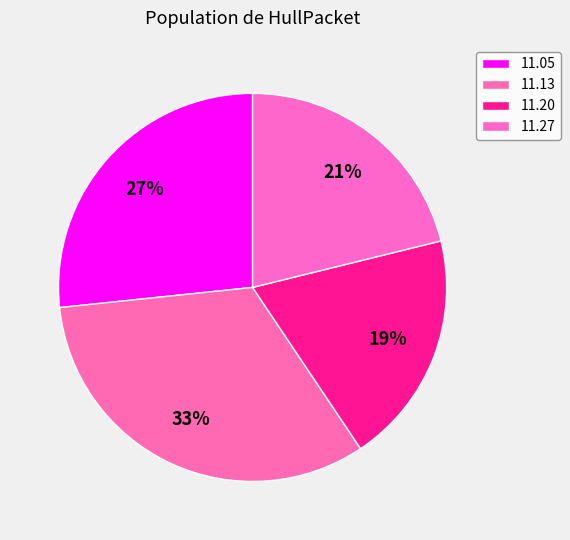

Rank the categories by value from highest to lowest.

1804.11.13_HullPacket, 1804.11.05_HullPacket, 1804.11.27_HullPacket, 1804.11.20_HullPacket